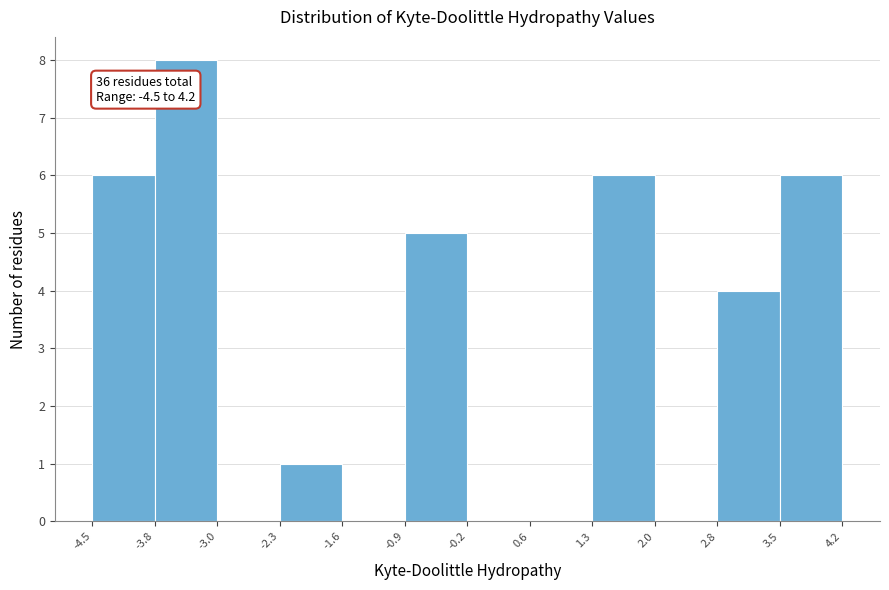

Over which range of the x-axis is the bar tallest?

-3.8 to -3.0